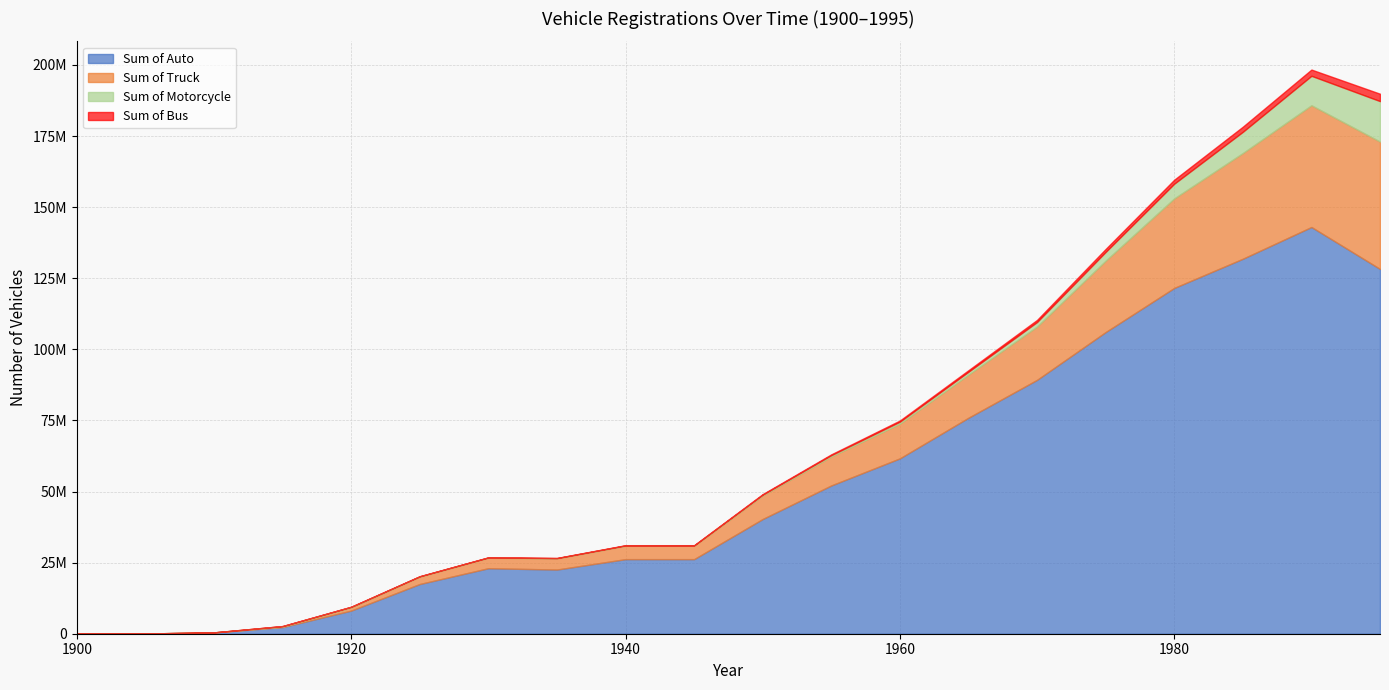

The Sum of Motorcycle series shows 186824 at 1940. True or false?

False